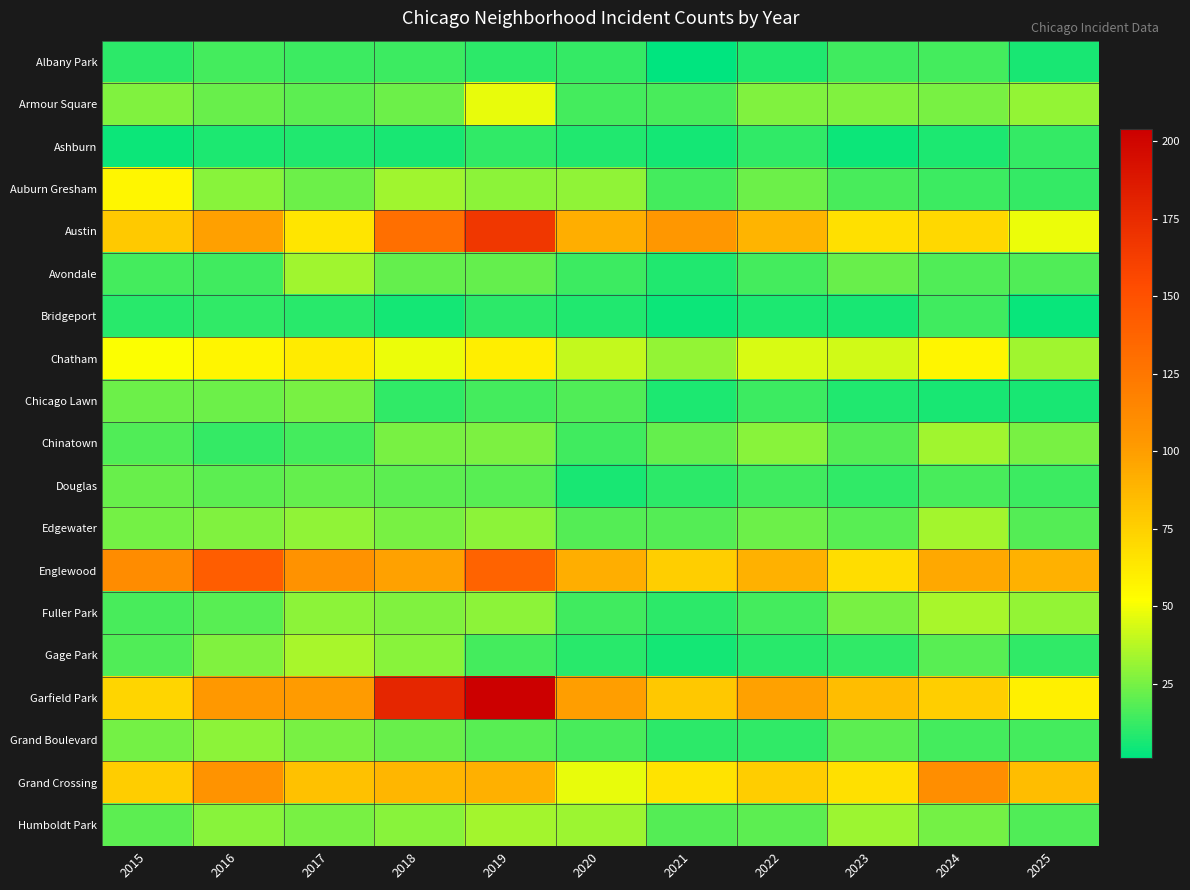

Which category has the lowest value across all series?

2021